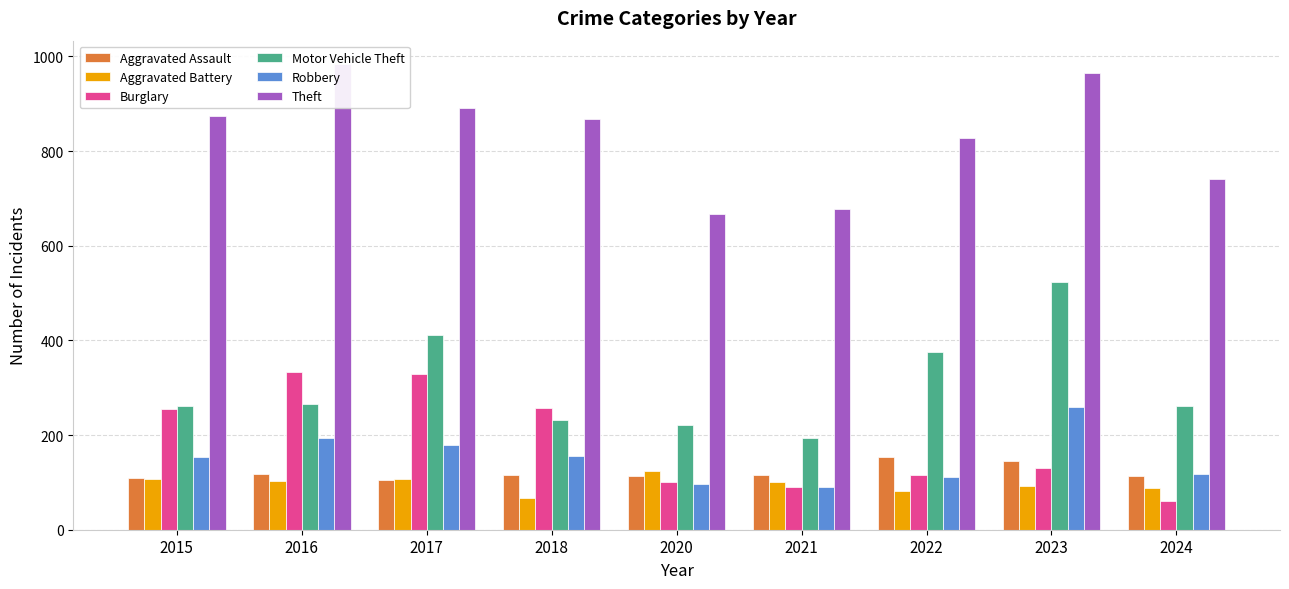

At which label does Motor Vehicle Theft first exceed 262?

2016